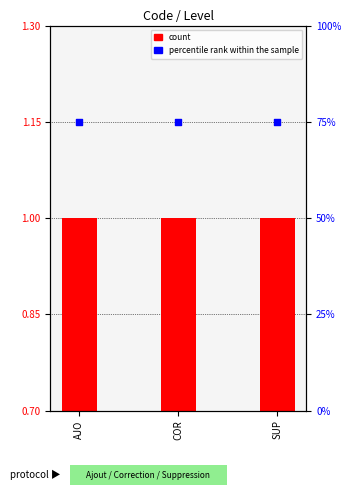

Is the value of percentile rank within the sample at SUP greater than the value of count at COR?

Yes